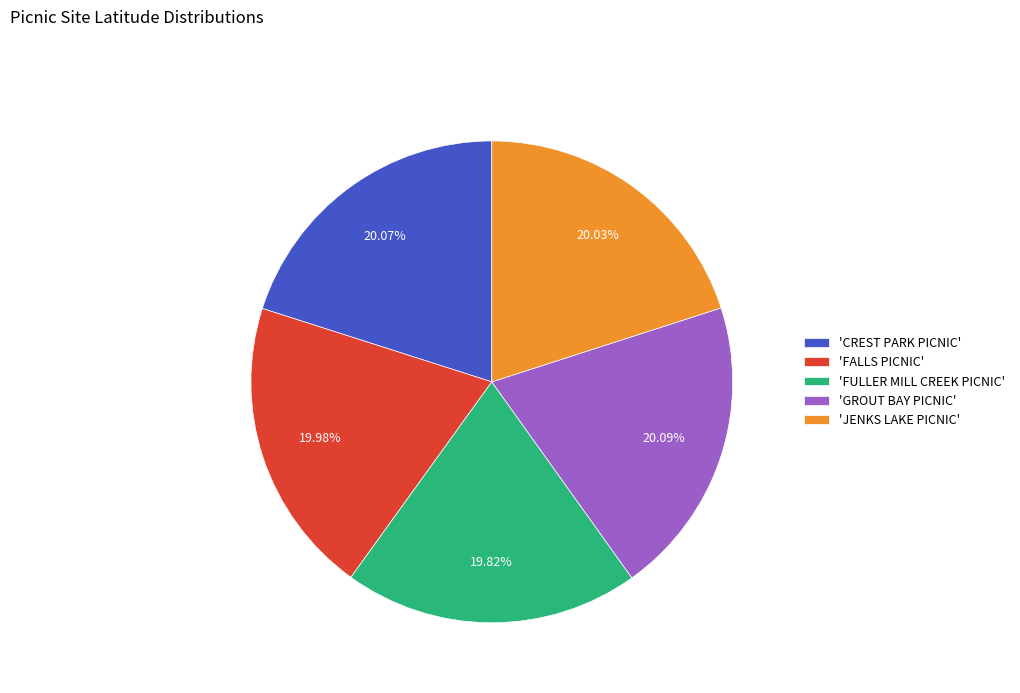

Approximately how many times larger is the value at 'FALLS PICNIC' compared to 'FULLER MILL CREEK PICNIC'?

1.0